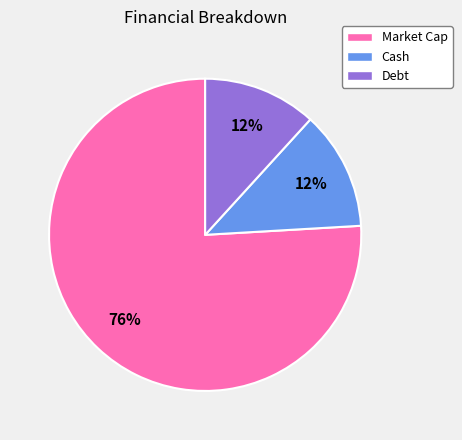

Approximately how many times larger is the value at Debt compared to Cash?

1.0